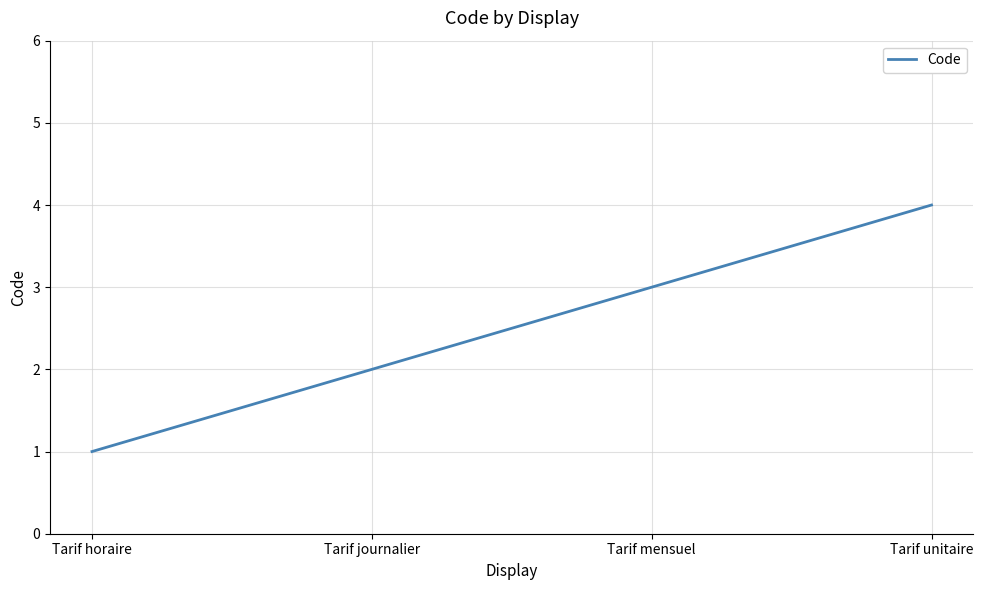

What is the maximum value shown in the chart?

4